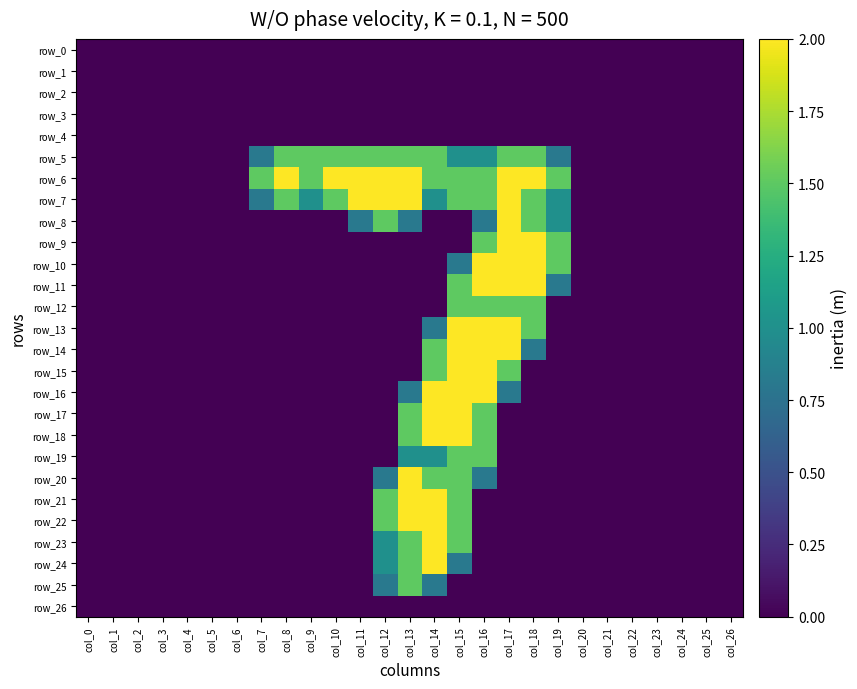

What is the total value across all series at col_13?

21.6